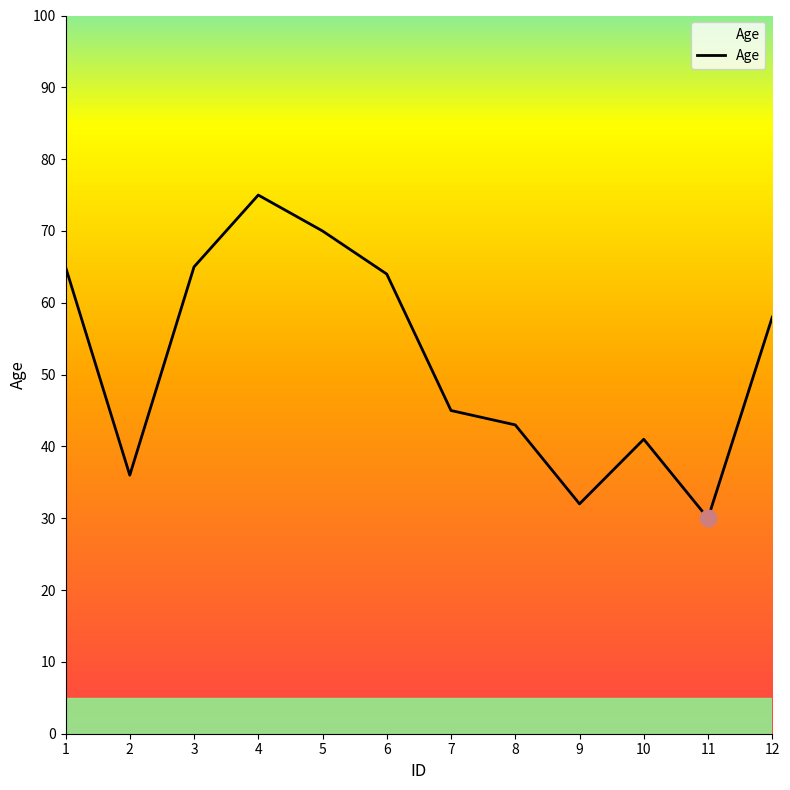

Reading left to right, extract all data points from this chart.

1=65	2=36	3=65	4=75	5=70	6=64	7=45	8=43	9=32	10=41	11=30	12=58